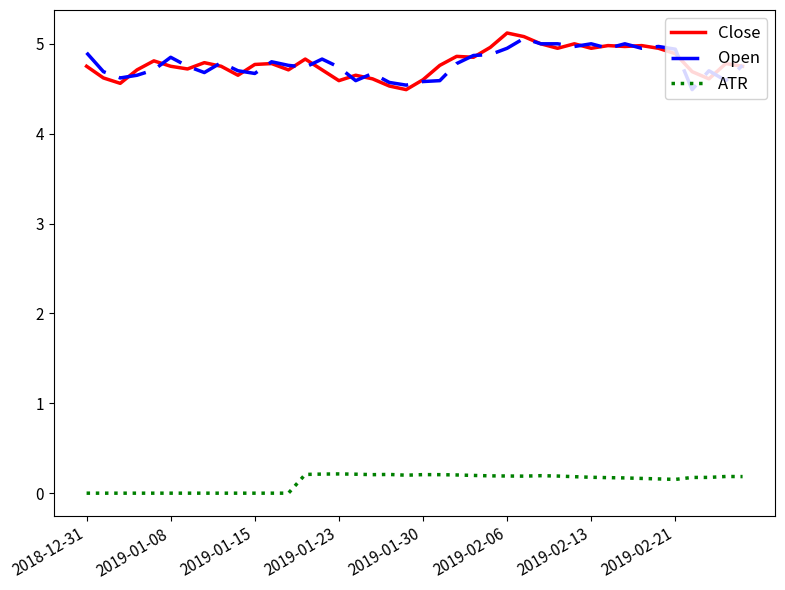

What is the maximum value shown in the chart?

5.1